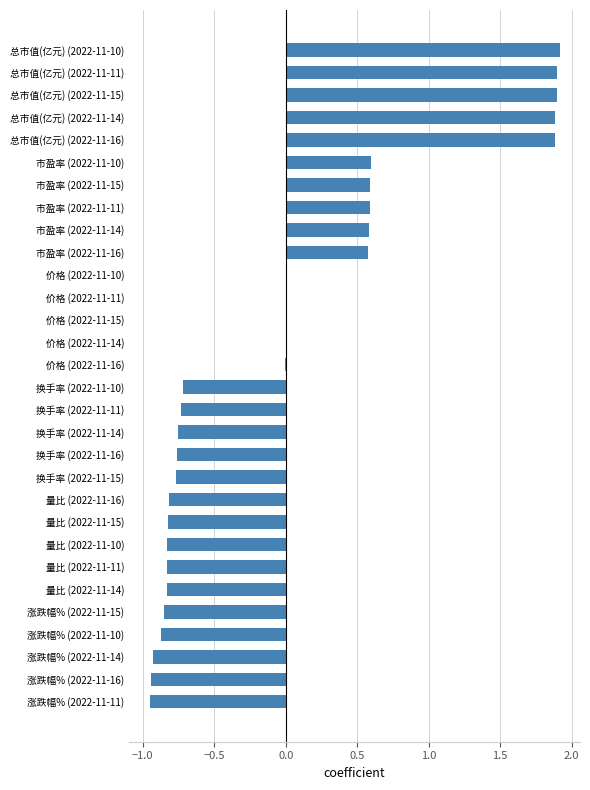

Between 量比 (2022-11-14) and 涨跌幅% (2022-11-11), which is larger?

量比 (2022-11-14)